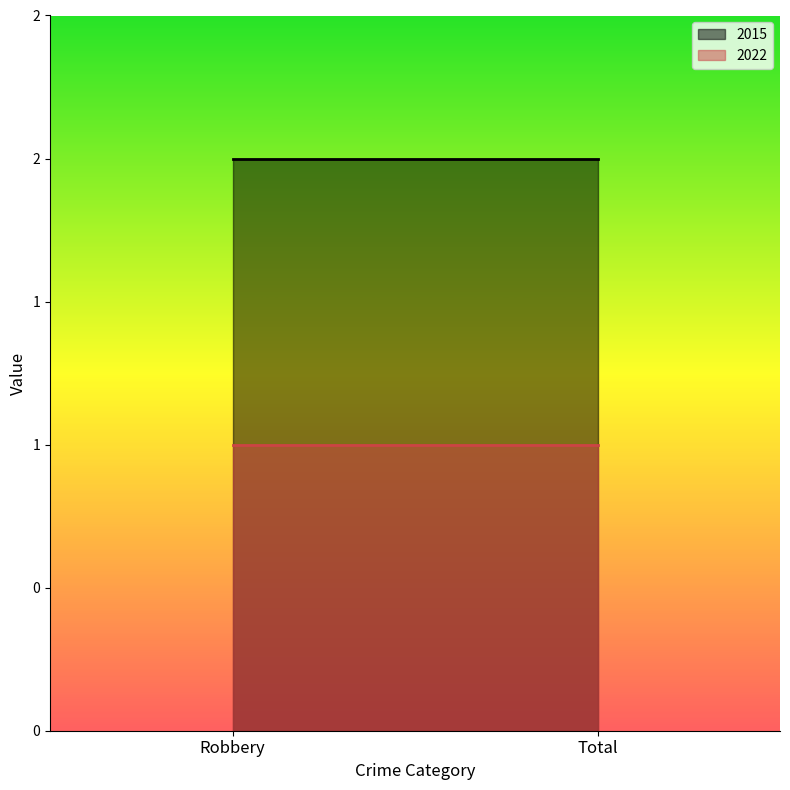

Reading left to right, extract all data points from this chart.

2015: Robbery=2	Total=2
2022: Robbery=1	Total=1